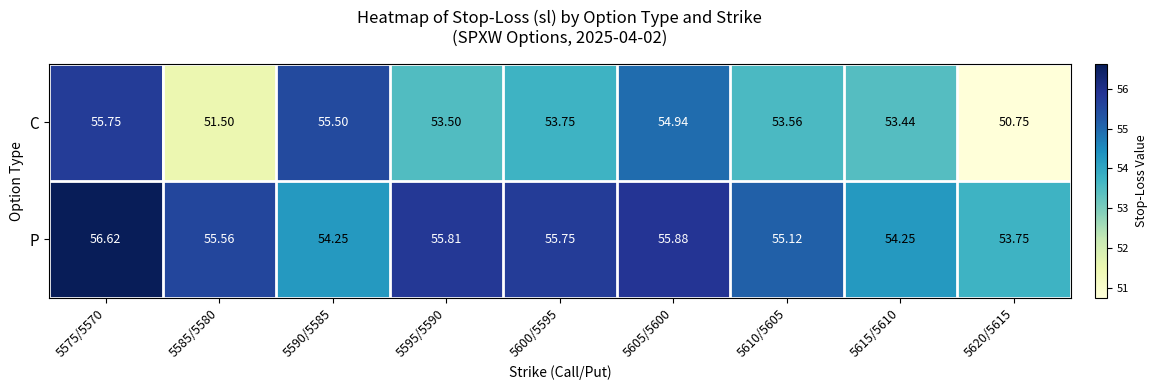

Rank the series by their average value, from lowest to highest.

C, P